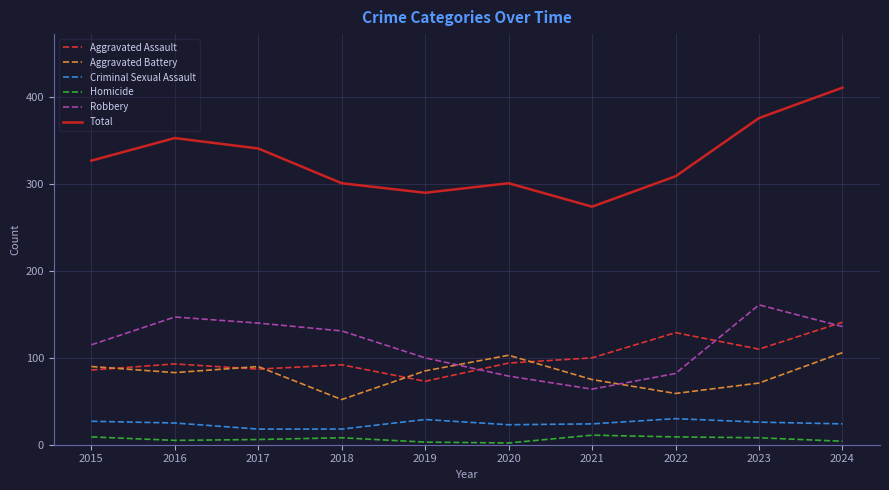

What is the sum of all Aggravated Battery values?

814